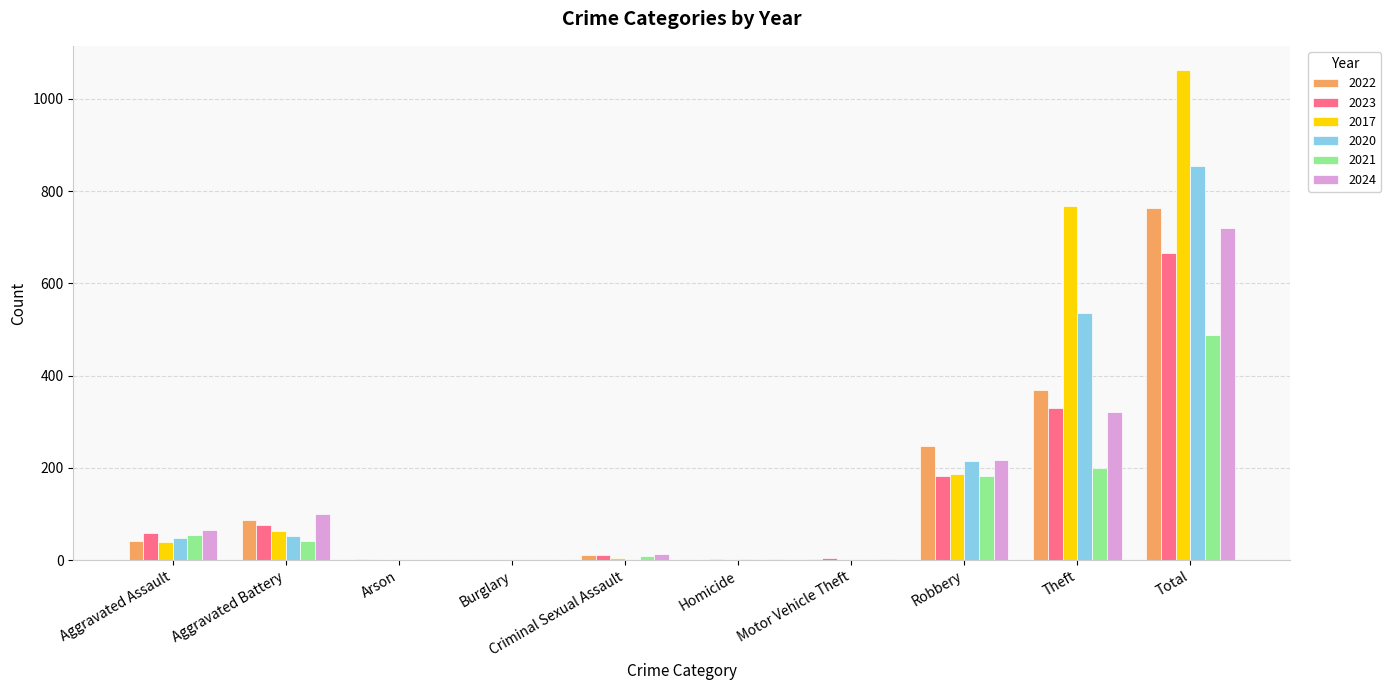

What are all the series names shown in the legend?

2022, 2023, 2017, 2020, 2021, 2024